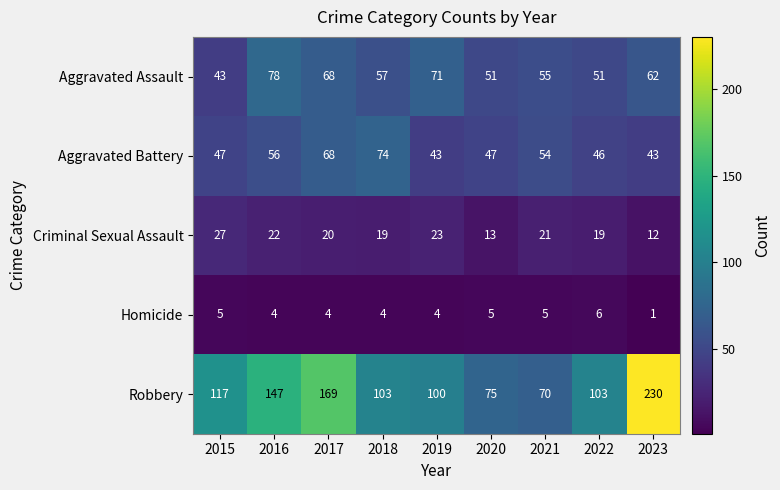

At 2023, list the series in order from largest to smallest.

Robbery, Aggravated Assault, Aggravated Battery, Criminal Sexual Assault, Homicide